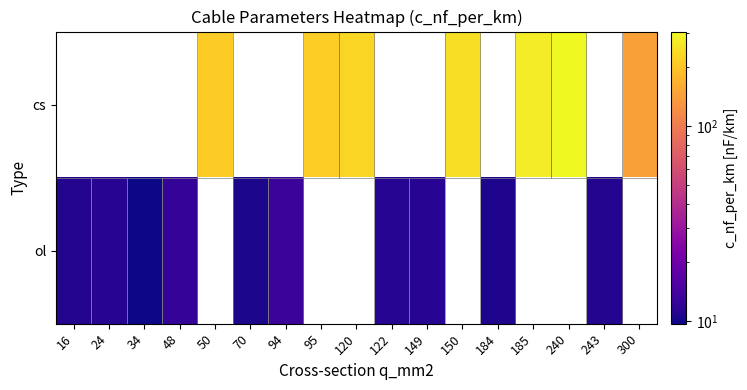

List the series in order of their overall mean, highest first.

cs, ol